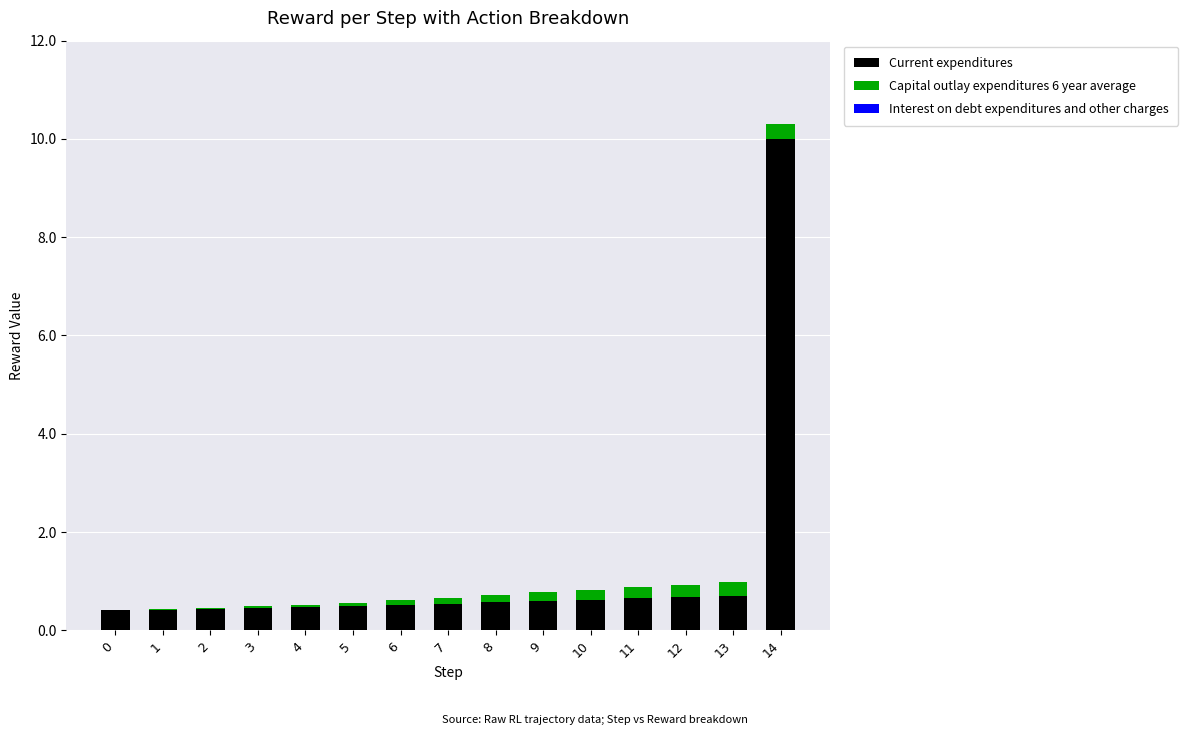

The value of Current expenditures at 9 is 0.6. True or false?

True